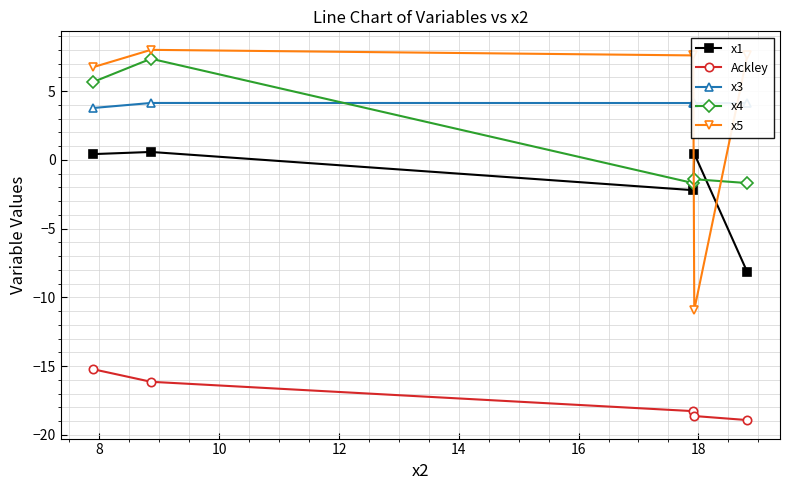

True or false: x1 and x4 cross at least once.

True